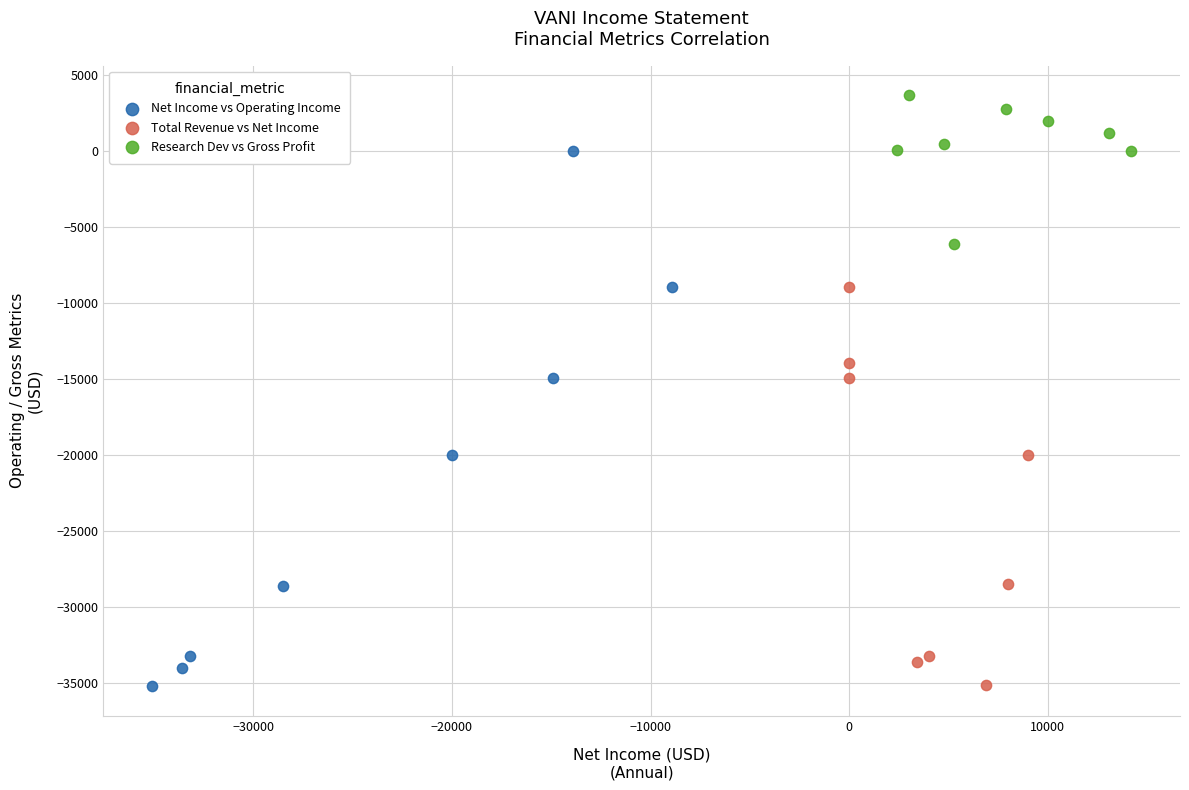

Which series has the widest spread of Y values?

Net Income vs Operating Income